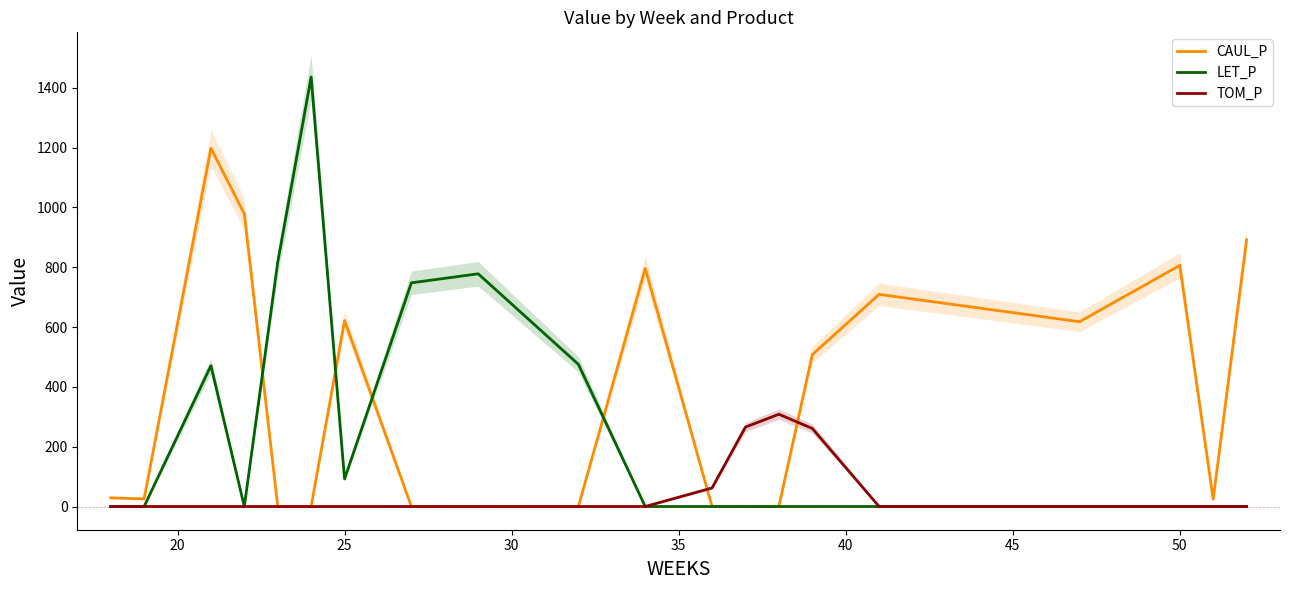

True or false: TOM_P and LET_P intersect in this chart.

False